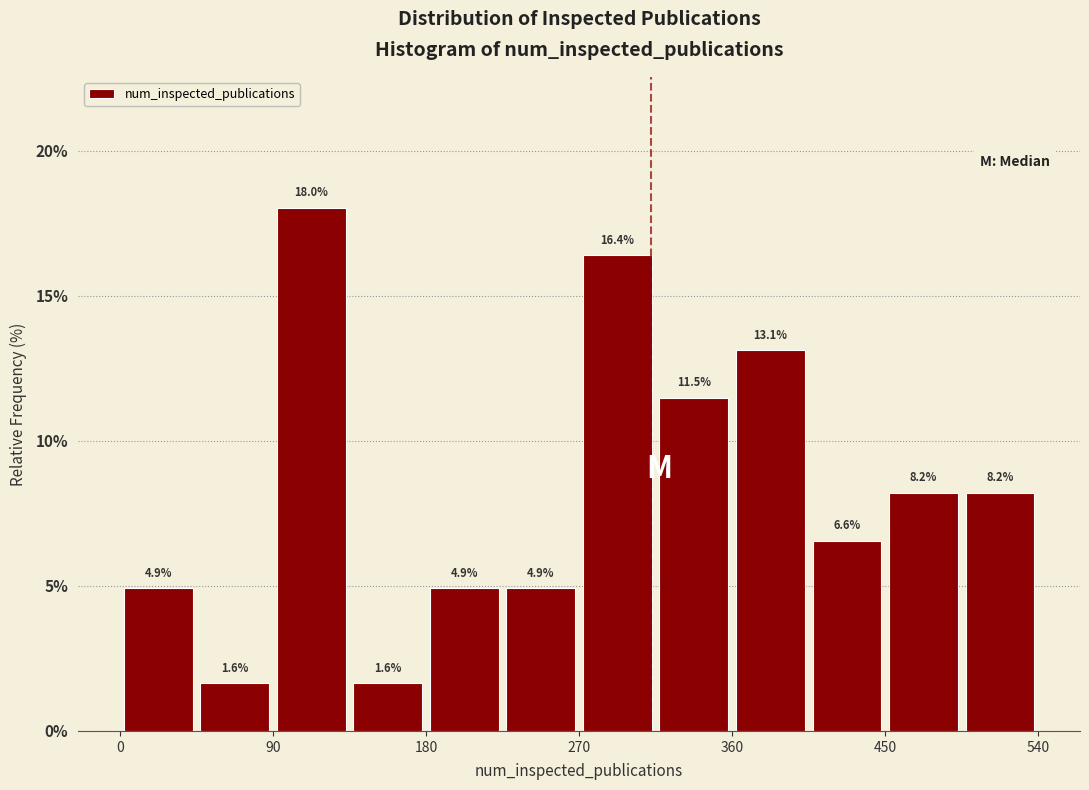

Reading left to right, list every bar in this chart as the range it spans on the x-axis followed by its height. The bar edges are not printed on the chart, so give them approximately, as read against the axis.

0 to 45: 4.9
45 to 90: 1.6
90 to 135: 18.0
135 to 180: 1.6
180 to 225: 4.9
225 to 270: 4.9
270 to 315: 16.4
315 to 360: 11.5
360 to 405: 13.1
405 to 450: 6.6
450 to 495: 8.2
495 to 540: 8.2